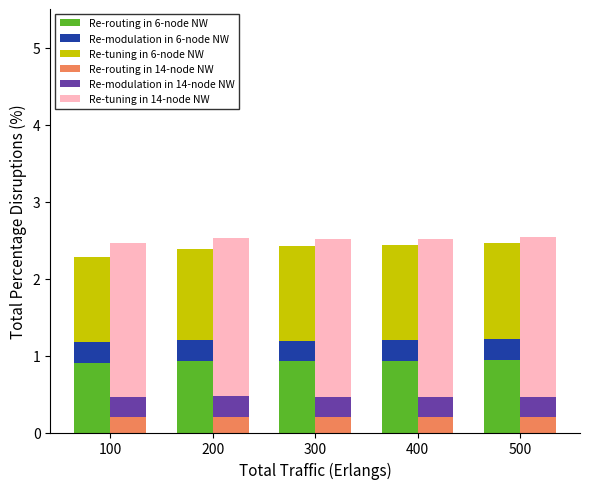

How many bars are there in each group?

6